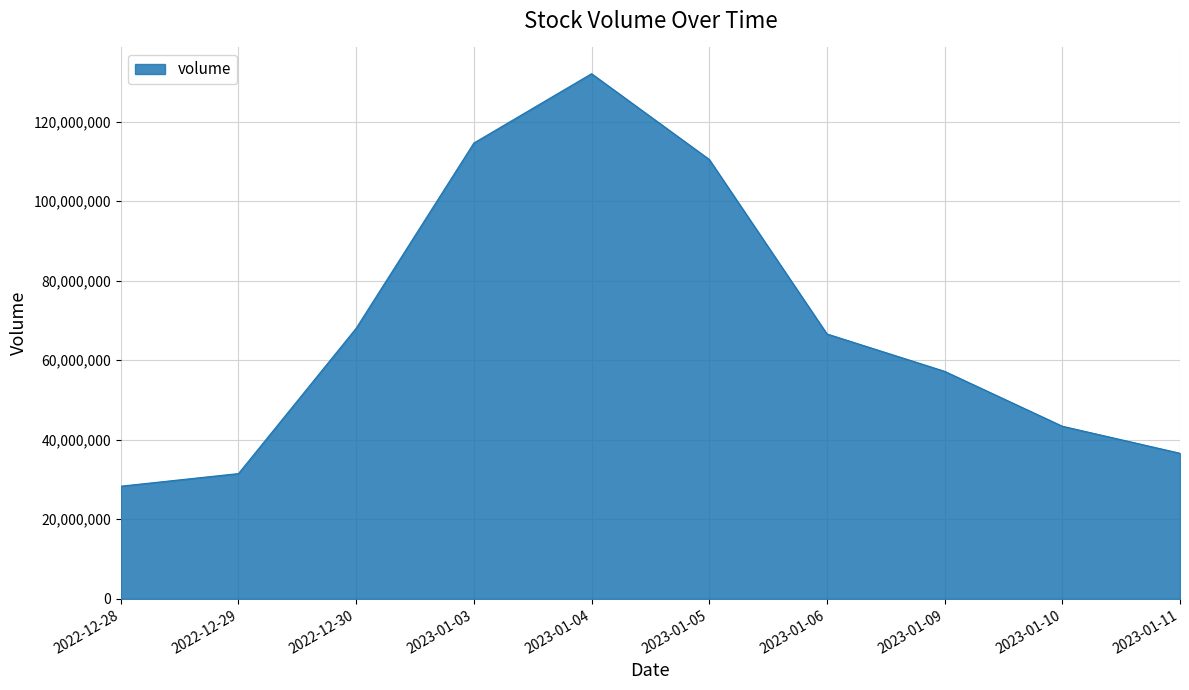

Reading left to right, list all the values displayed in this chart.

28322575	31491423	68028990	114591200	132016145	110462135	66595820	57197779	43397335	36599182